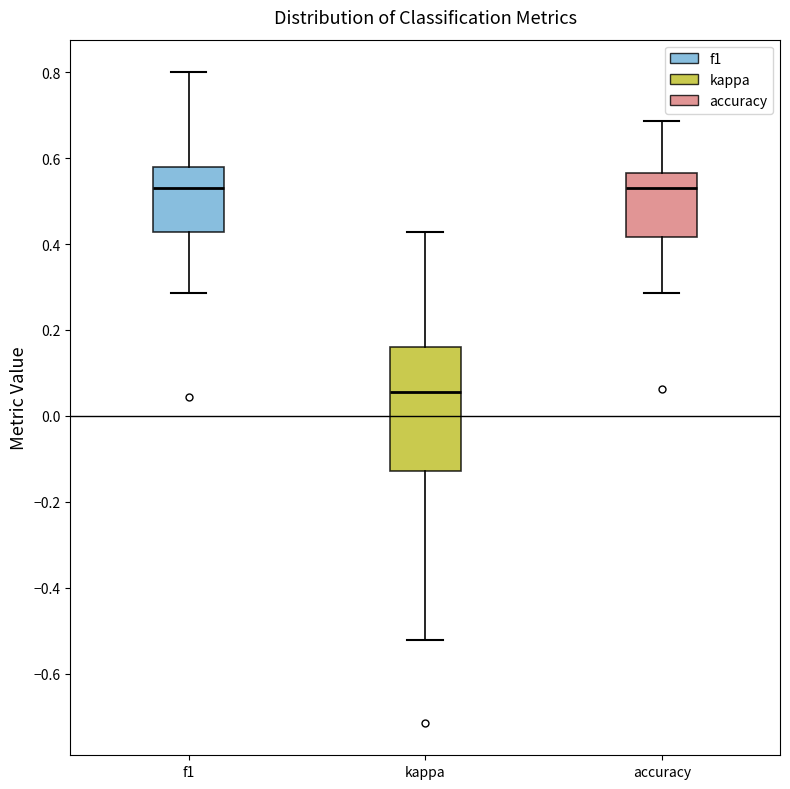

Reading left to right, read every box against the y-axis: the position of its median line, the range the box covers, and the ends of its whiskers. The values are not printed on the chart, so give them approximately, as read against the axis.

f1: median 0.52, box 0.42 to 0.58, whiskers 0.28 to 0.80
kappa: median 0.06, box -0.12 to 0.16, whiskers -0.52 to 0.42
accuracy: median 0.52, box 0.42 to 0.56, whiskers 0.28 to 0.68